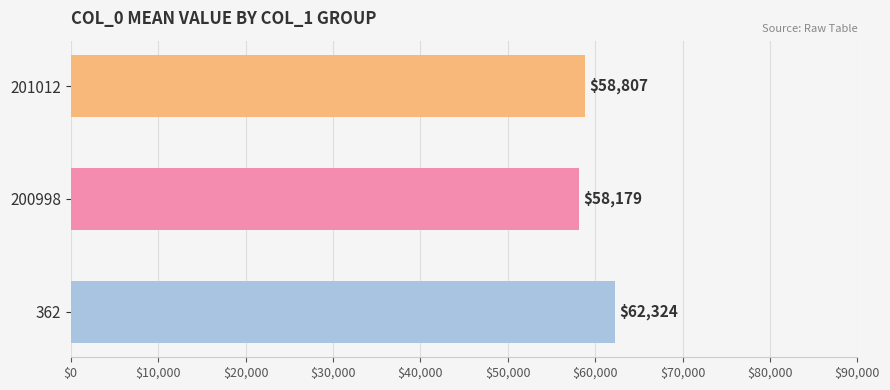

Is it true that the value at 362 is 101888?

False